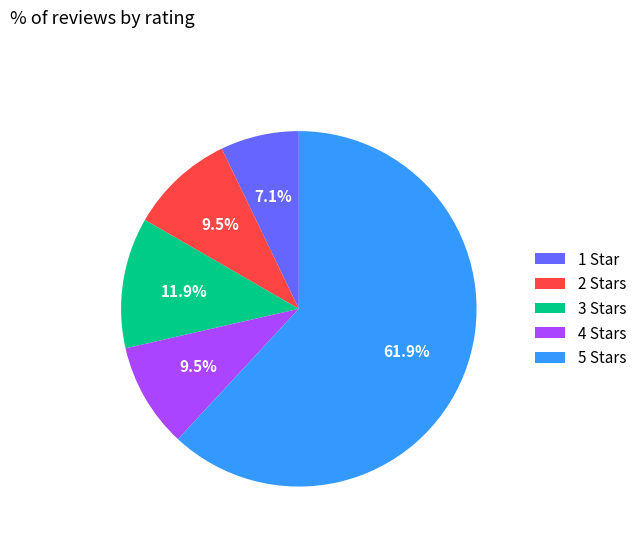

True or false: 5 accounts for 62% of the total.

True